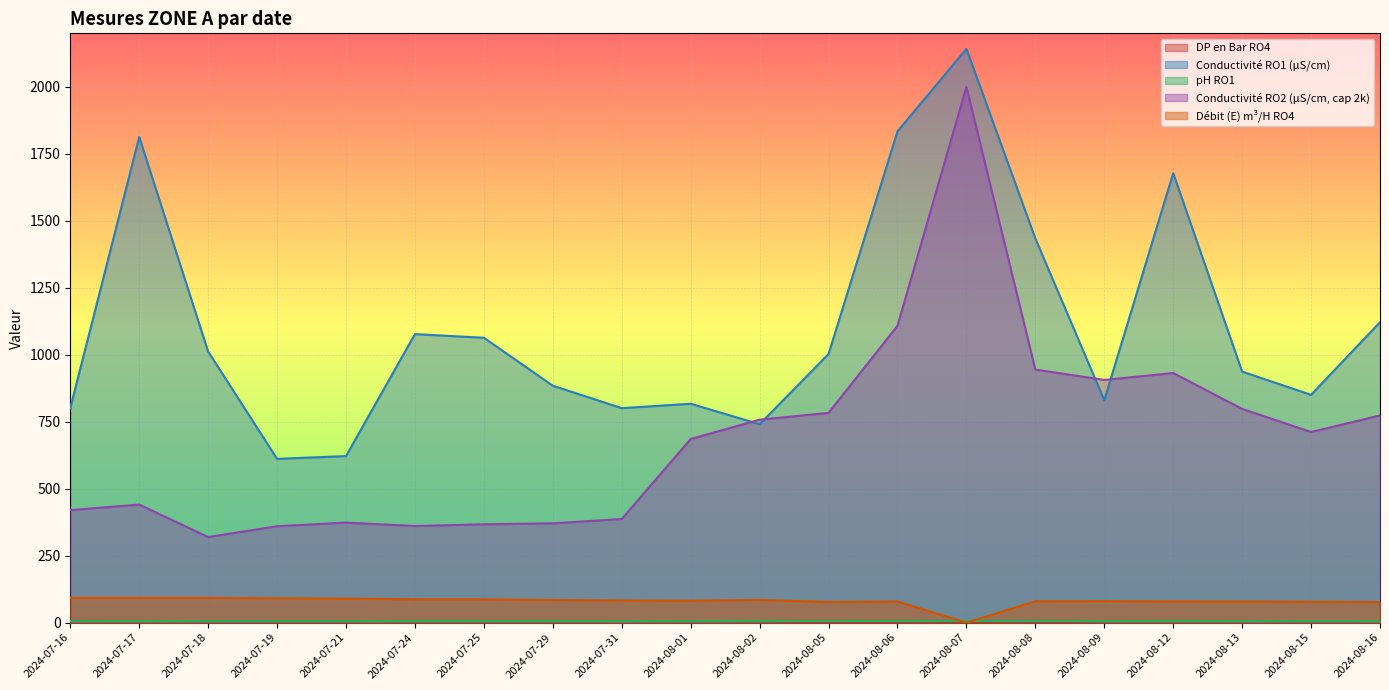

True or false: Conductivite RO2 uS/cm has a value of 114.1 at 2024-08-13.

False